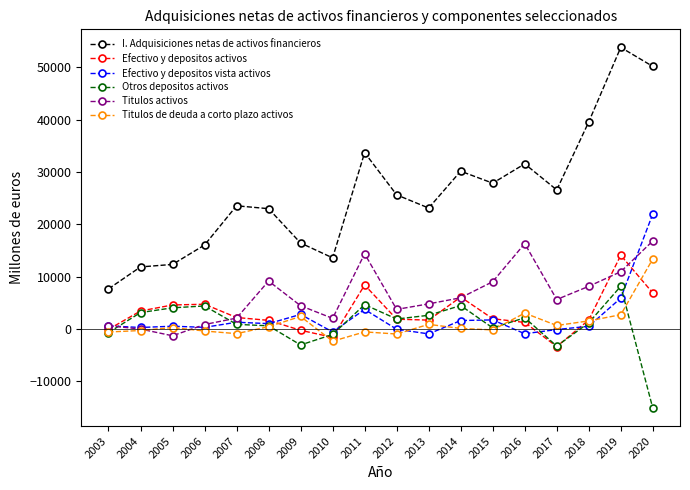

What is the value of the Efectivo y depositos vista activos point at the 6th from the left?

1039